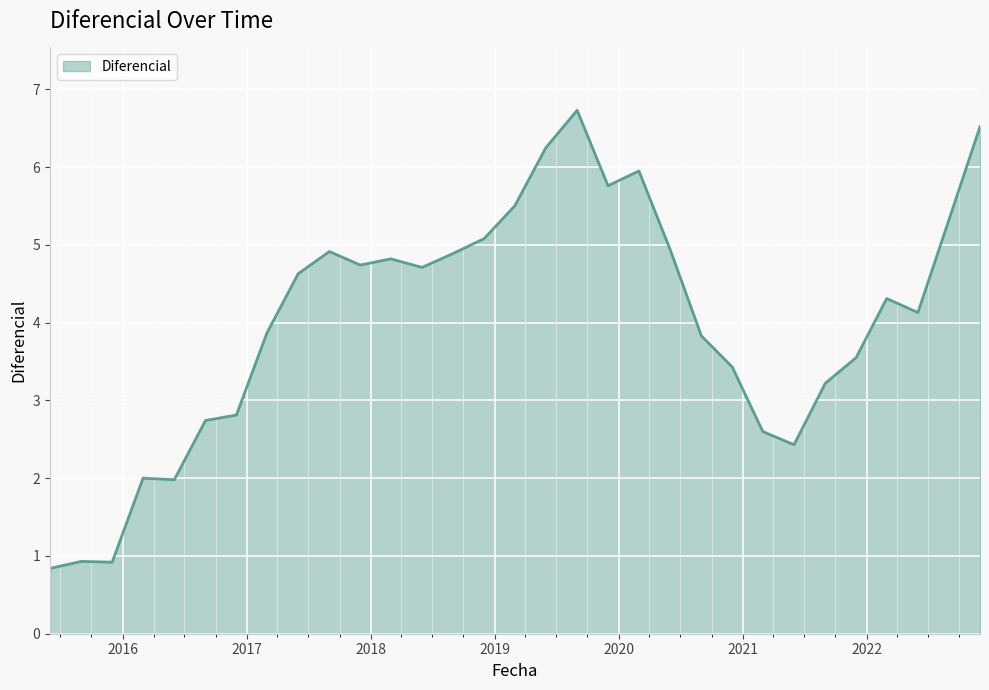

What is the smallest value displayed?

0.8